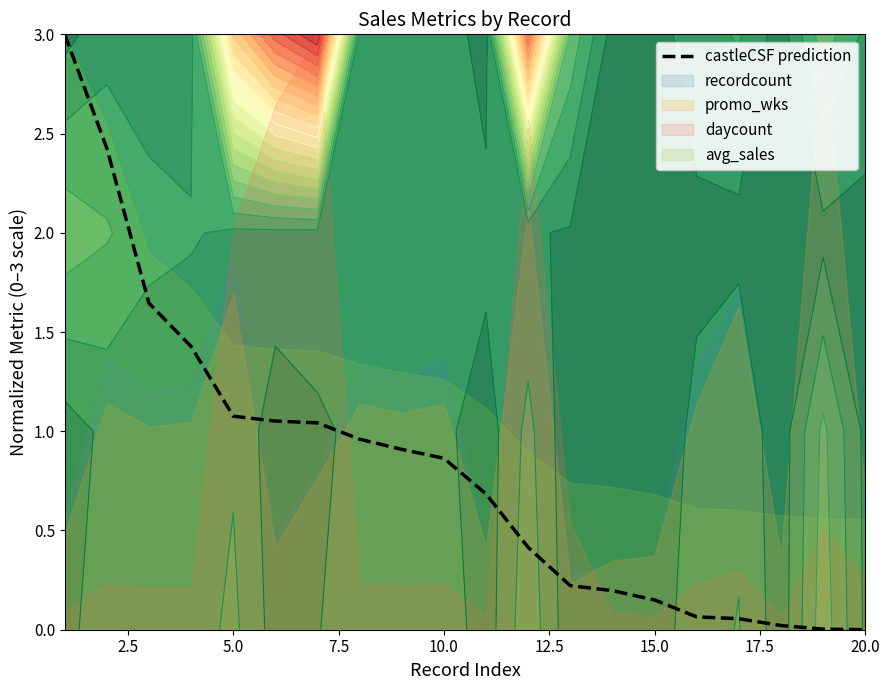

How many lines are shown in the chart?

1